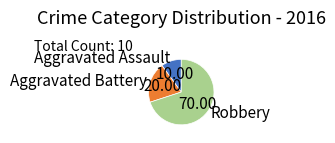

How many segments does this pie chart have?

3